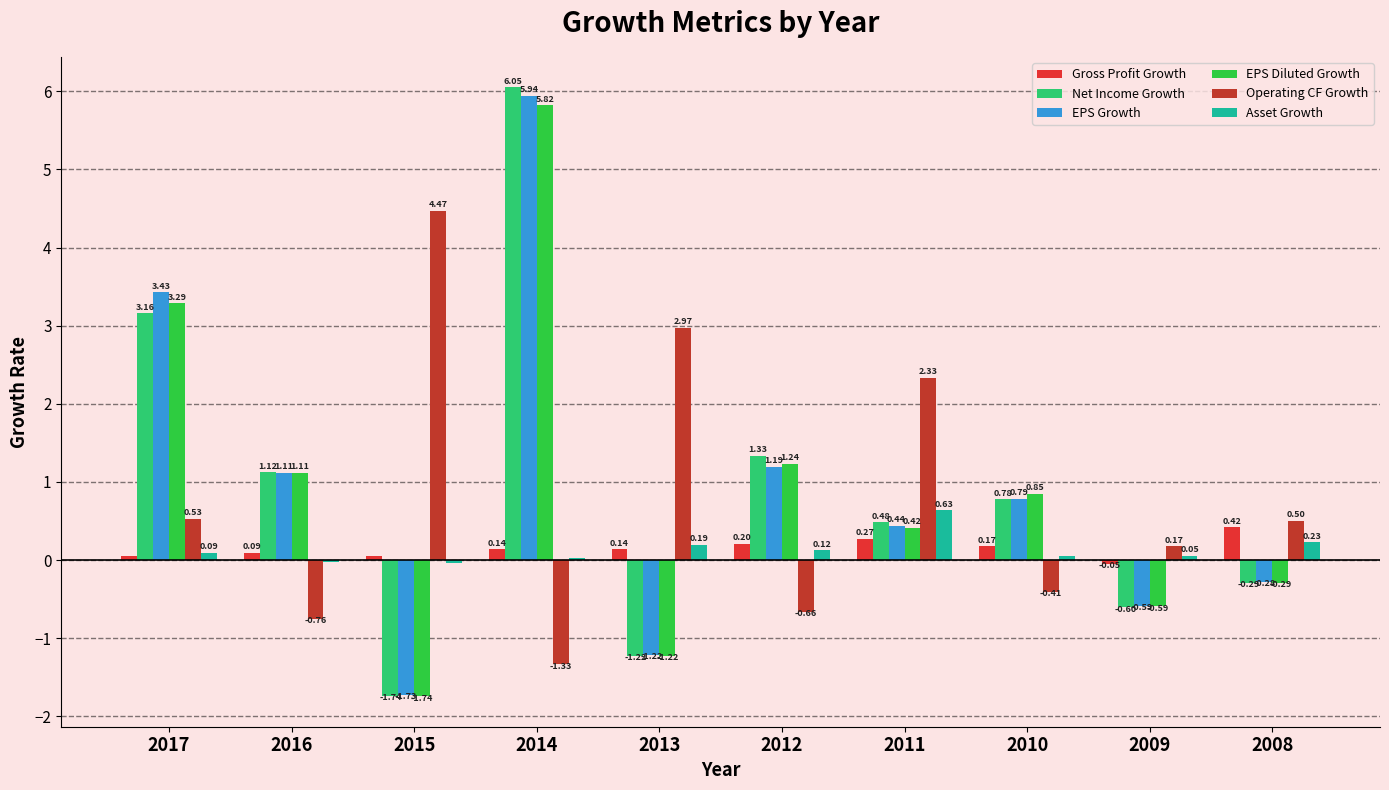

What is the value of the EPS Diluted Growth bar at the 6th from the left?

1.2